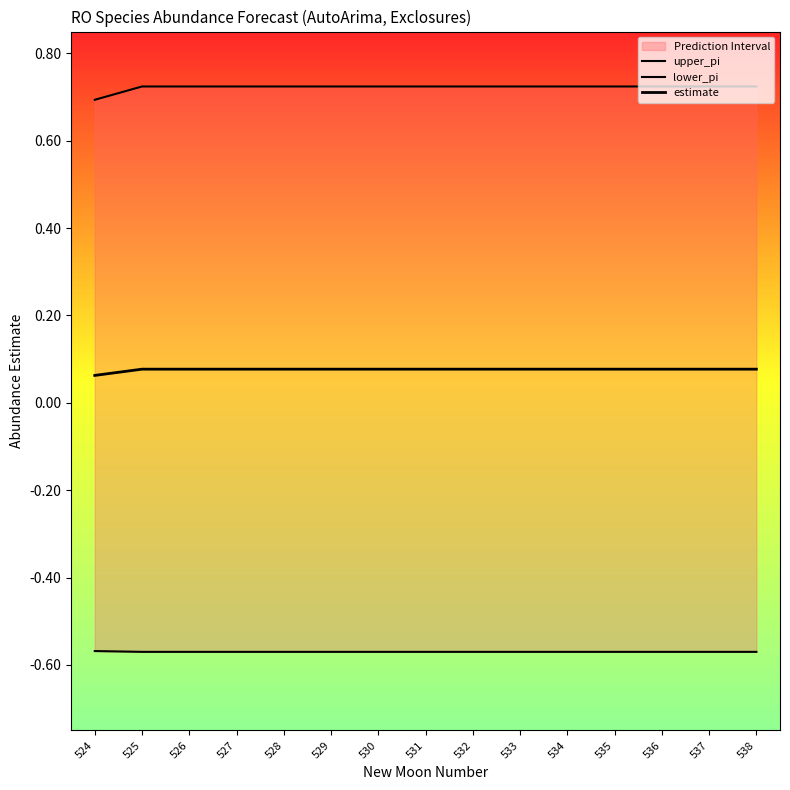

What is the sum of the lower_pi values at 533 and 537?

-1.1